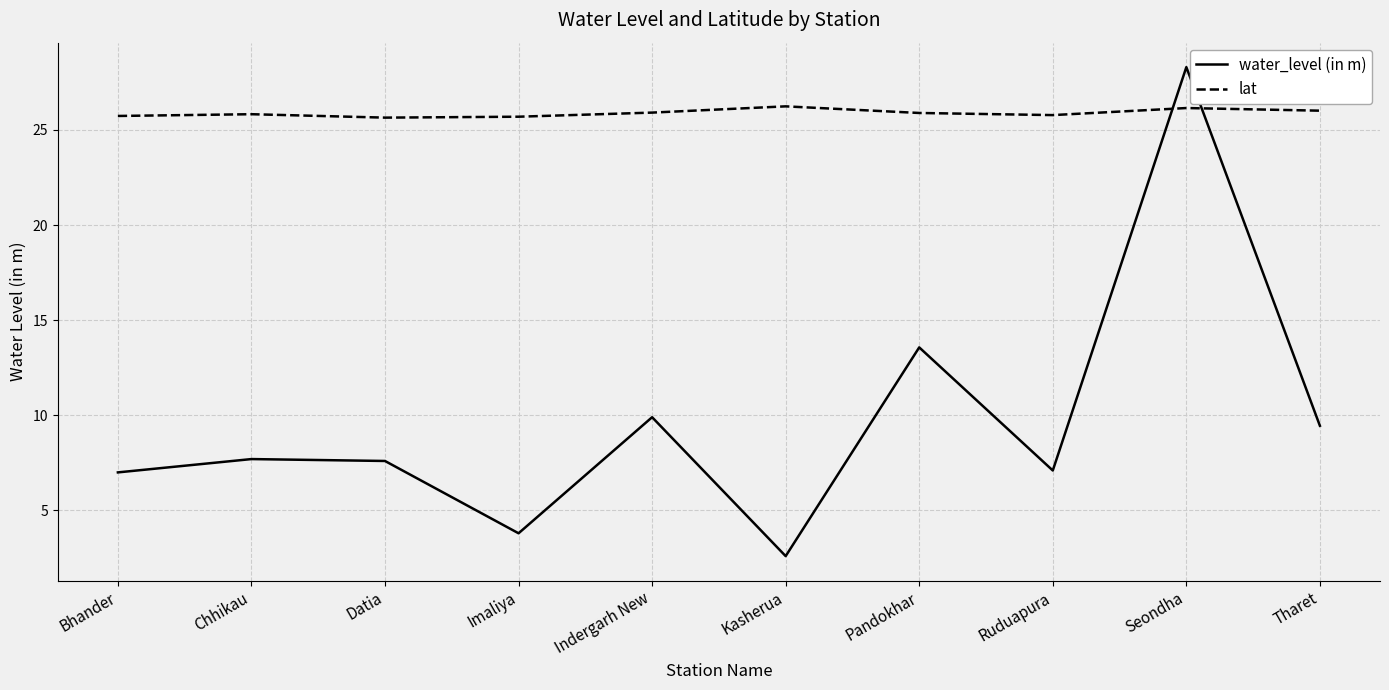

How many times do lat and water_level (in m) cross each other?

2